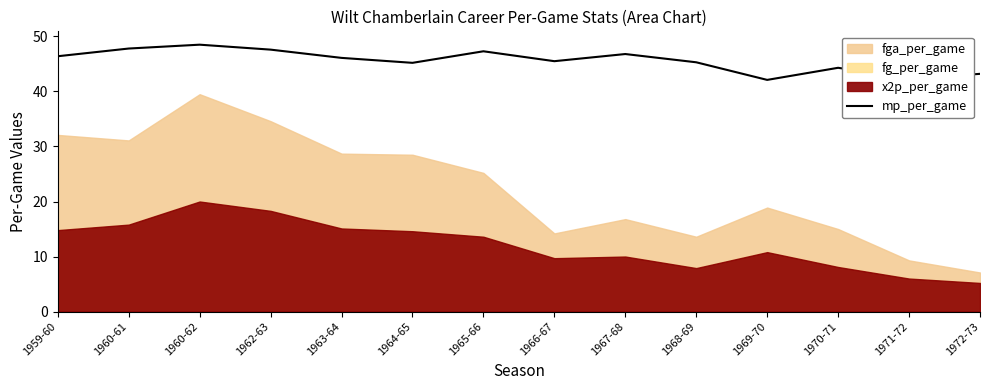

What is the approximate value at 1962-63?

47.6